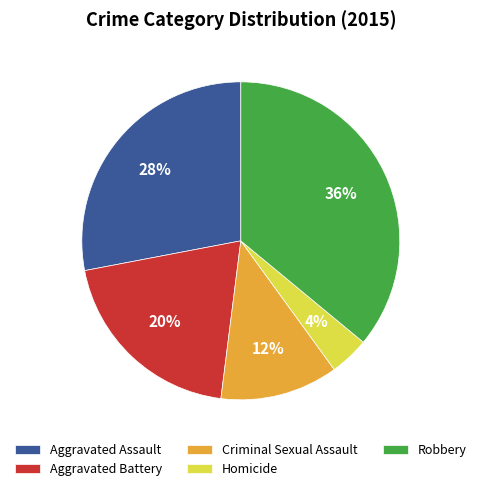

Is there any slice that represents more than half of the pie?

No